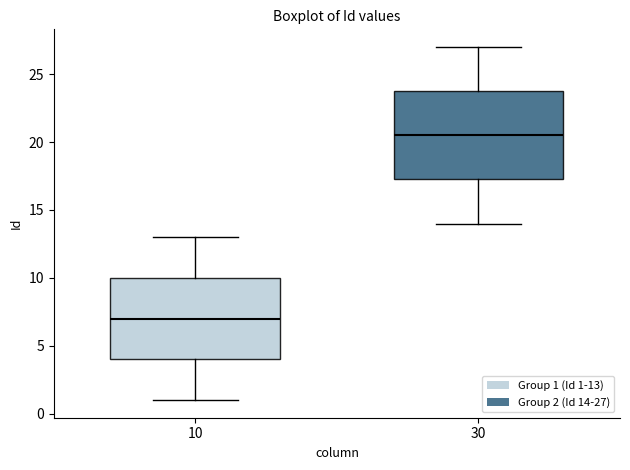

Where does the median line of the box at x = 10 sit on the y-axis? The values are not printed on the chart, so give them approximately, as read against the axis.

7.0